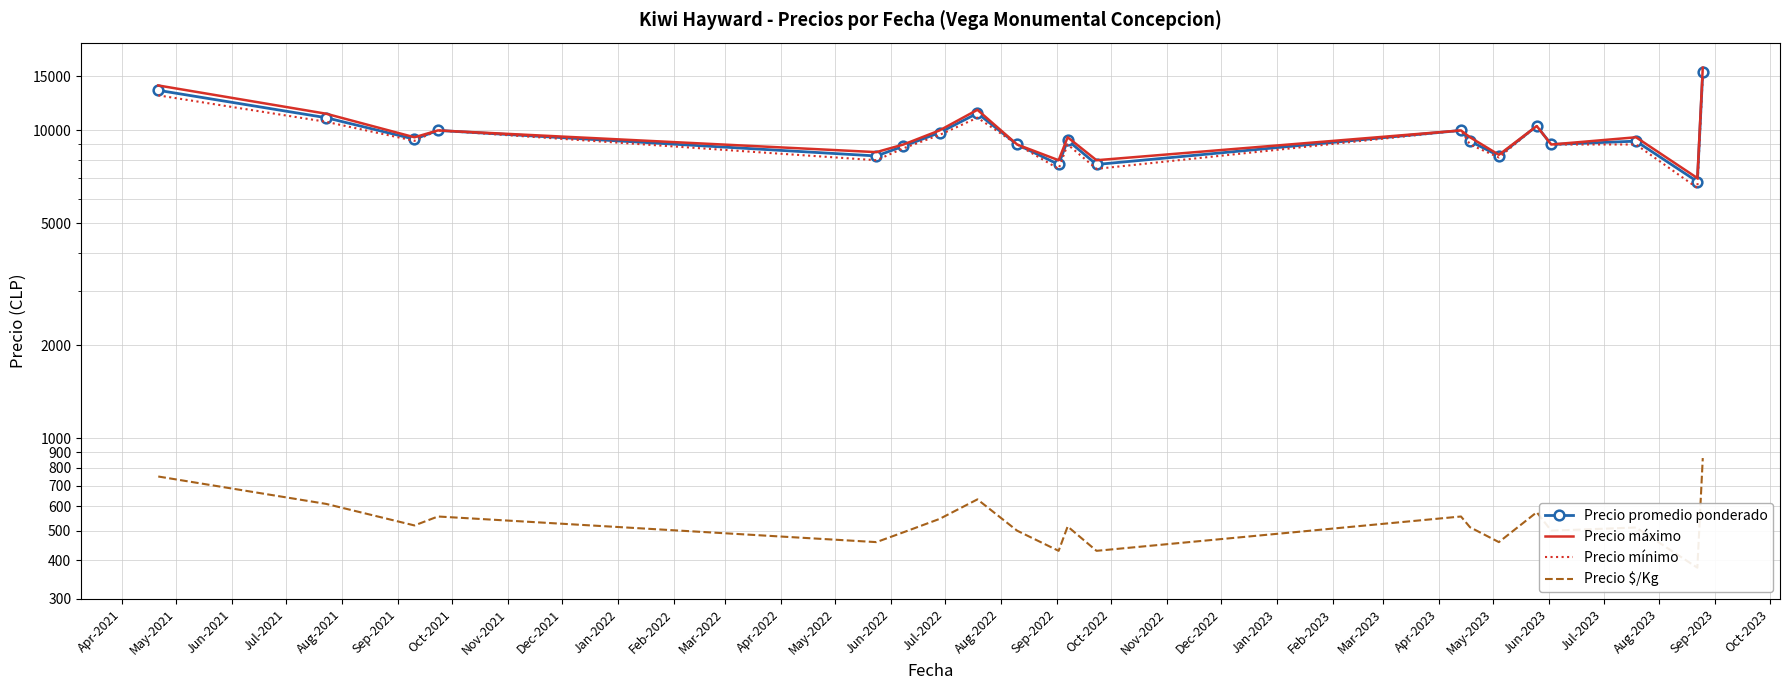

What is the value of the Precio mínimo point at the 13th from the left?

10000